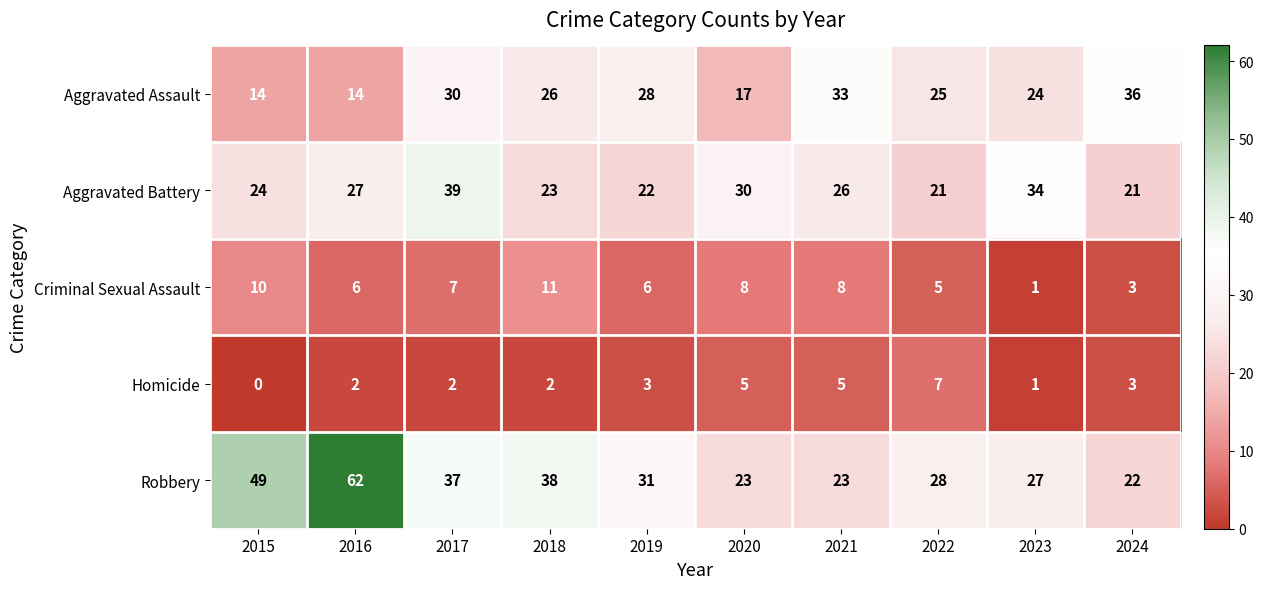

Count the Homicide values in the range 2 to 5.

7